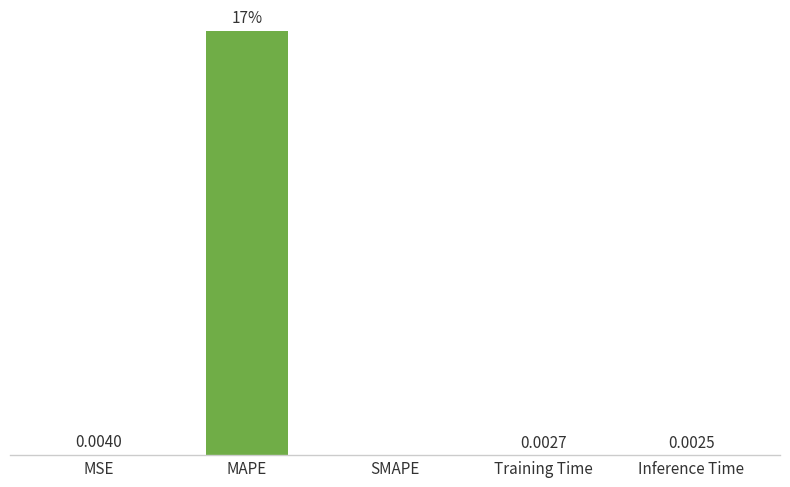

At which category does the chart reach its peak across all series?

MAPE